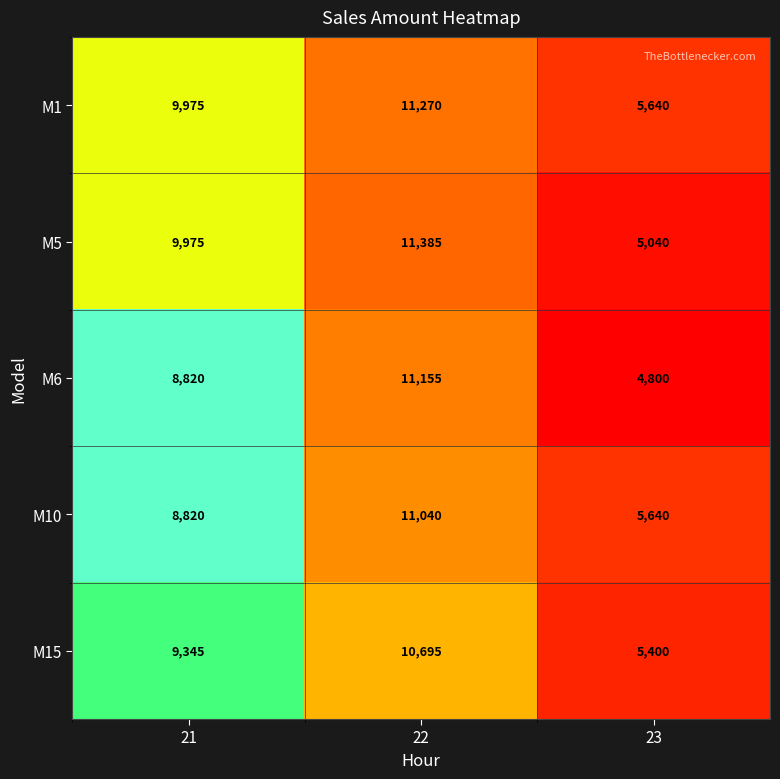

How many series are shown in this chart?

5